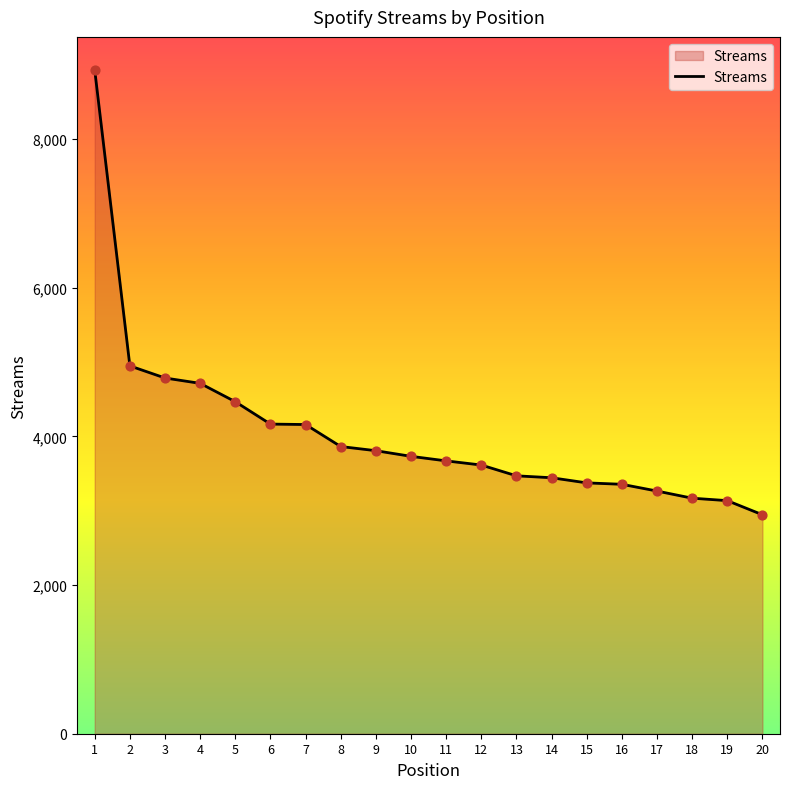

What is the ratio of the value at 10 to the value at 3?

0.8